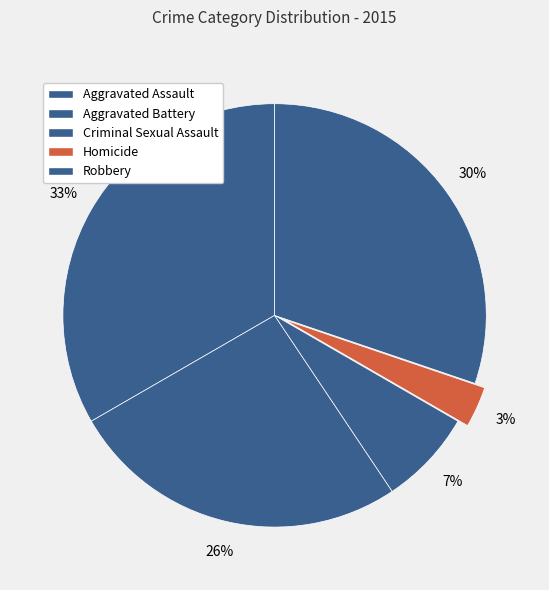

Count the number of slices in the pie.

5